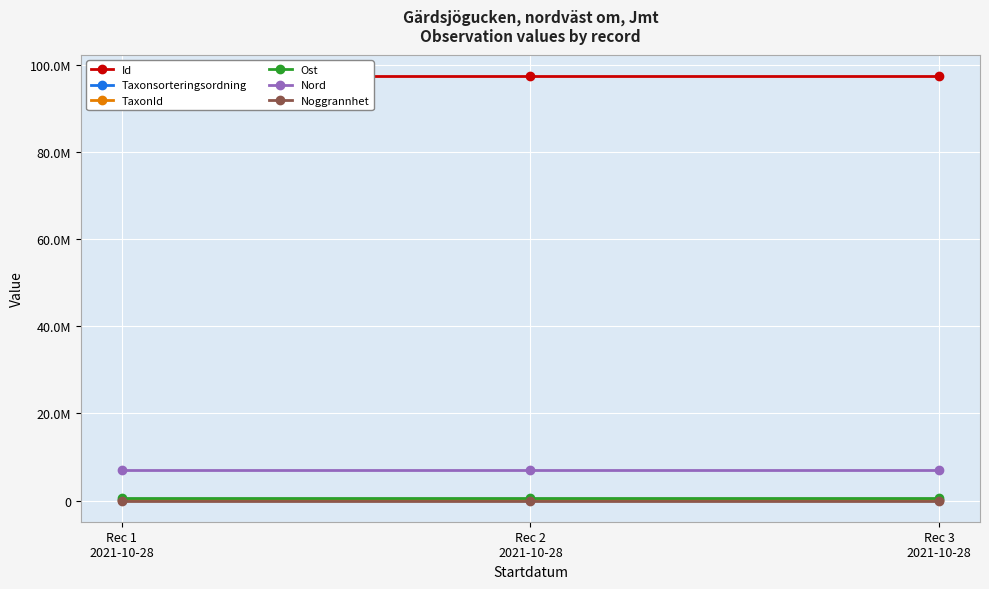

Between Rec 3
2021-10-28 and Rec 2
2021-10-28, which is larger?

Rec 3
2021-10-28